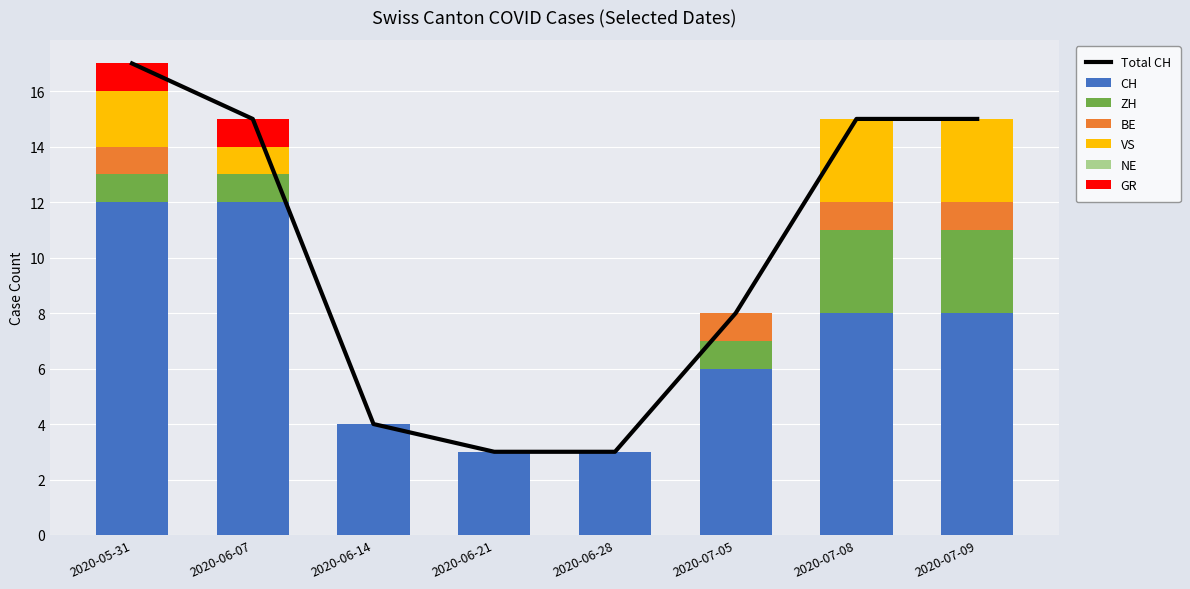

At which category is the sum across all series the highest?

2020-05-31